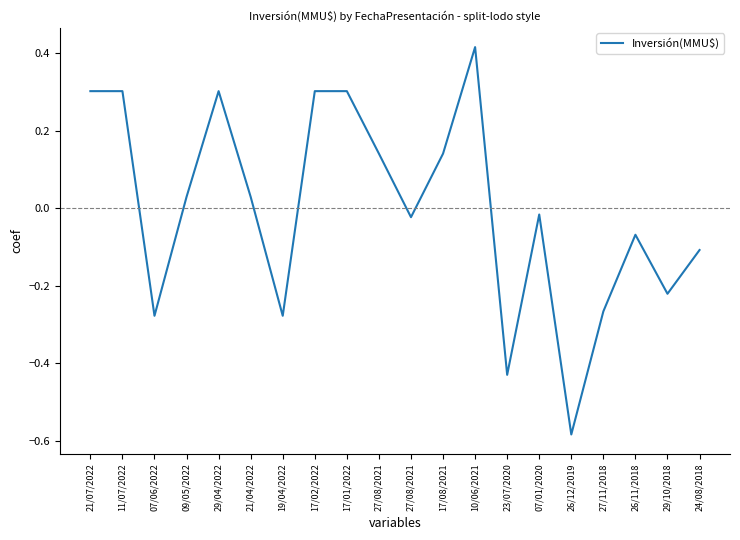

What is the smallest value displayed?

-0.6